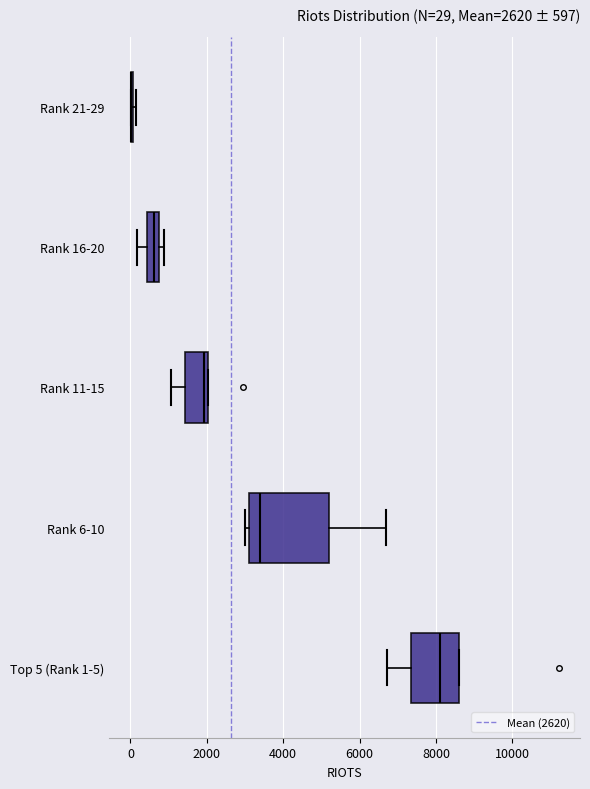

Which box is the widest, from its left edge to its right edge?

Rank 6-10